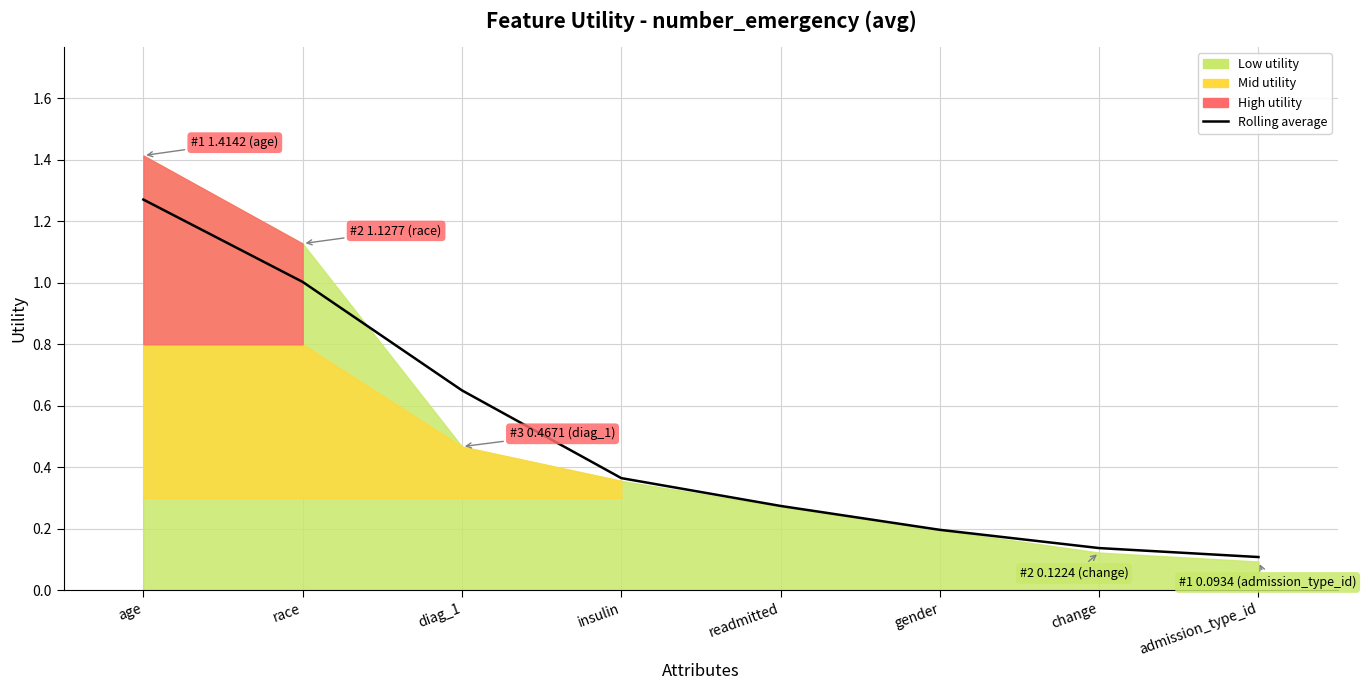

What is the label of the 3rd point from the left?

diag_1